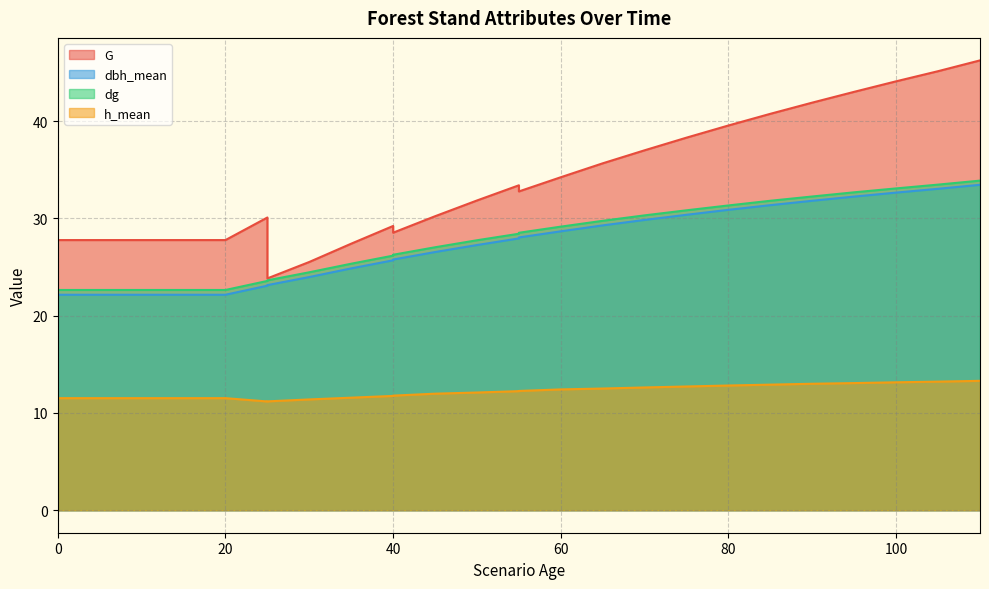

Is the value of dbh_mean at 25 greater than the value of dg at 25?

No